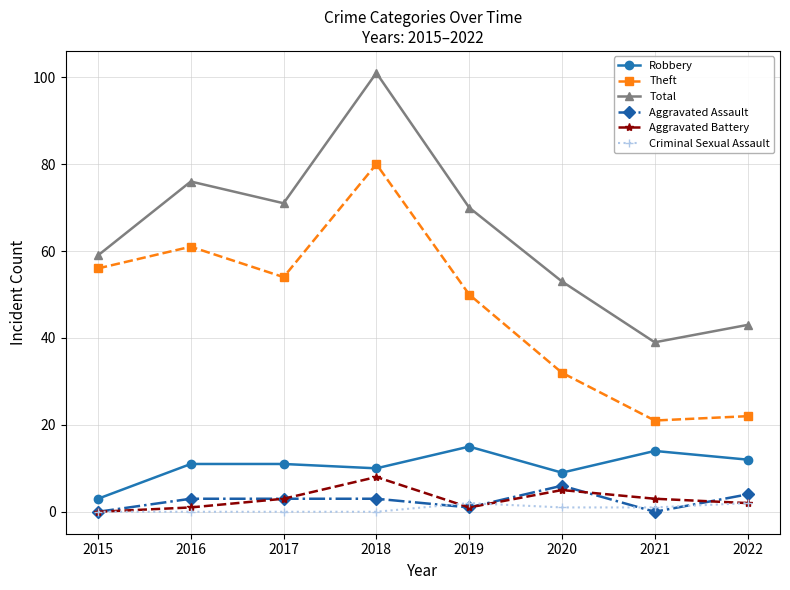

Reading right to left, transcribe all the data shown in this chart.

Robbery: 2022=12	2021=14	2020=9	2019=15	2018=10	2017=11	2016=11	2015=3
Theft: 2022=22	2021=21	2020=32	2019=50	2018=80	2017=54	2016=61	2015=56
Total: 2022=43	2021=39	2020=53	2019=70	2018=101	2017=71	2016=76	2015=59
Aggravated Assault: 2022=4	2021=0	2020=6	2019=1	2018=3	2017=3	2016=3	2015=0
Aggravated Battery: 2022=2	2021=3	2020=5	2019=1	2018=8	2017=3	2016=1	2015=0
Criminal Sexual Assault: 2022=2	2021=1	2020=1	2019=2	2018=0	2017=0	2016=0	2015=0